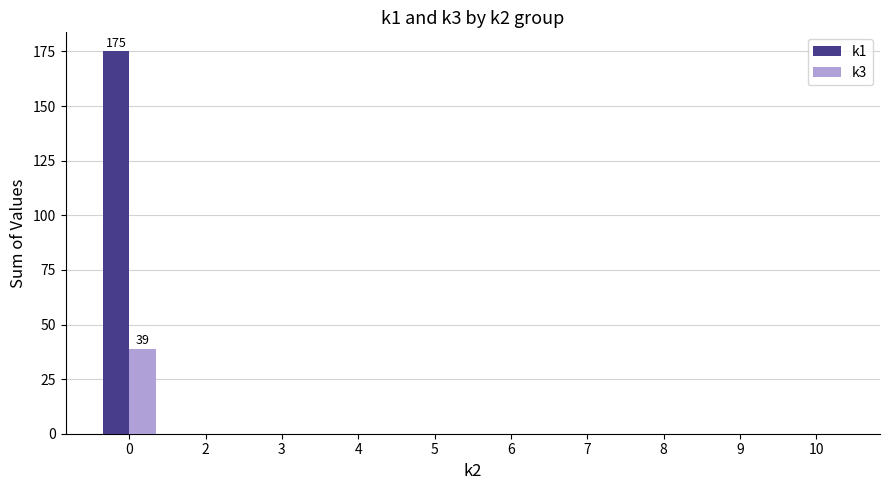

Reading right to left, list all the values displayed in this chart.

k1: 0	0	0	0	0	0	0	0	0	175
k3: 0	0	0	0	0	0	0	0	0	39